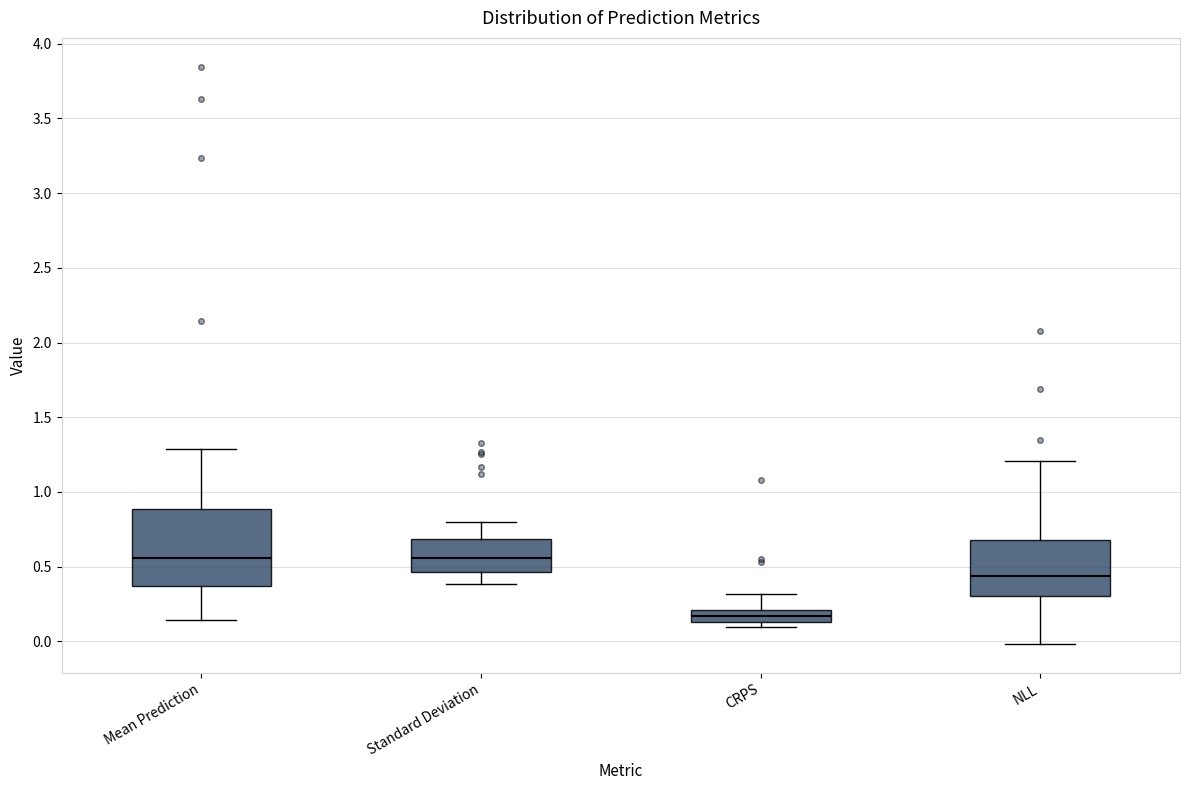

Where is the lower edge of the box for Standard Deviation on the y-axis? The values are not printed on the chart, so give them approximately, as read against the axis.

0.45